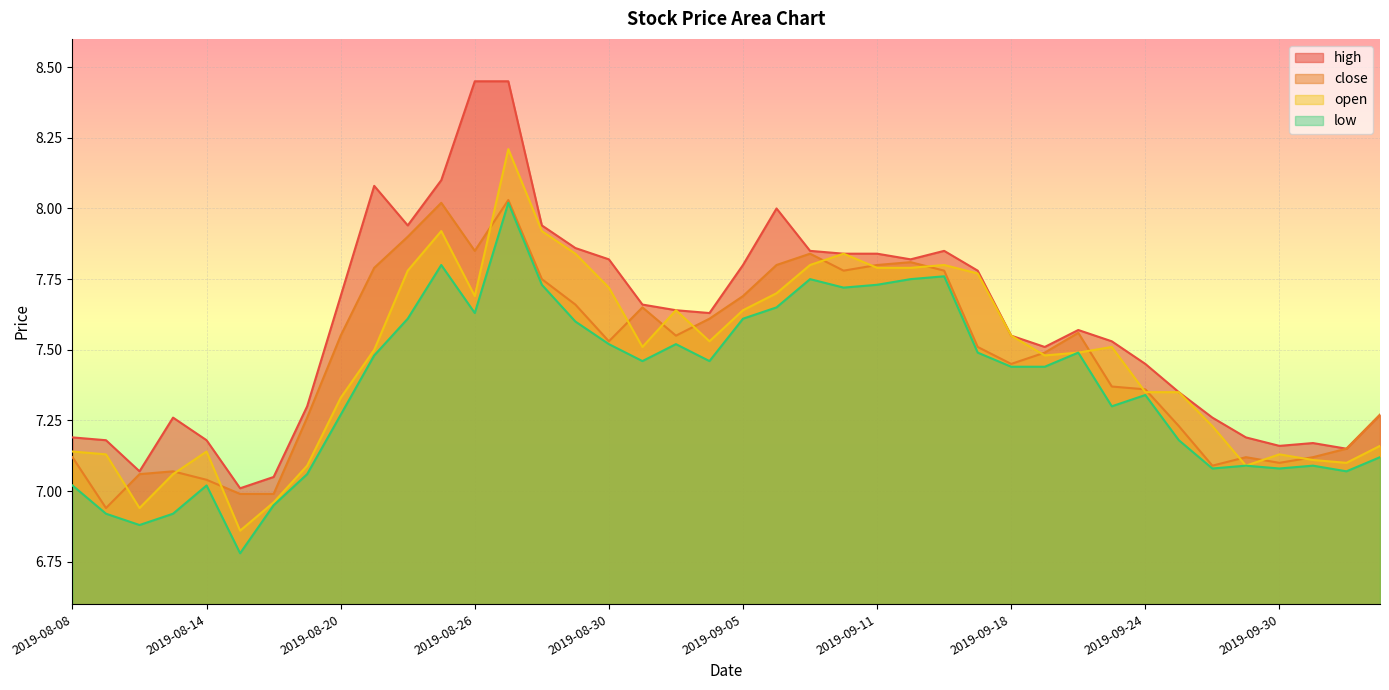

What is the smallest value displayed?

6.8